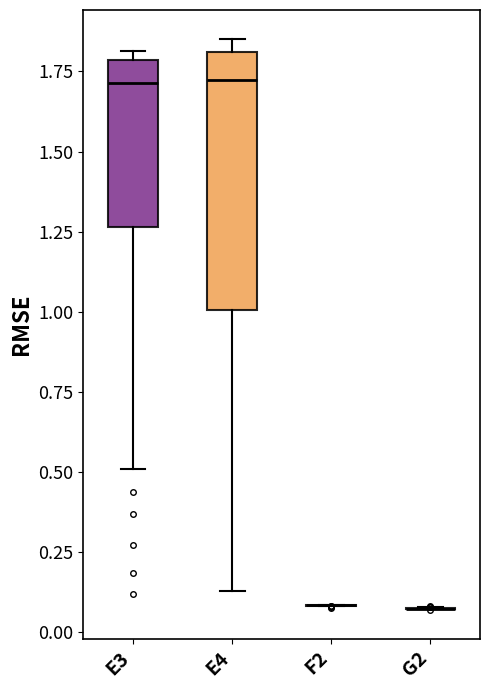

Reading left to right, transcribe this box plot: for each box, give where its median line is, the range the box spans, and where its two whiskers end, as read against the y-axis. The values are not printed on the chart, so give them approximately, as read against the axis.

E3: median 1.70, box 1.25 to 1.80, whiskers 0.50 to 1.80 (just above the box's upper edge)
E4: median 1.70, box 1.00 to 1.80, whiskers 0.15 to 1.85
F2: box collapsed to a line at 0.10, whiskers 0.10 to 0.10
G2: box collapsed to a line at 0.05, whiskers 0.05 to 0.10